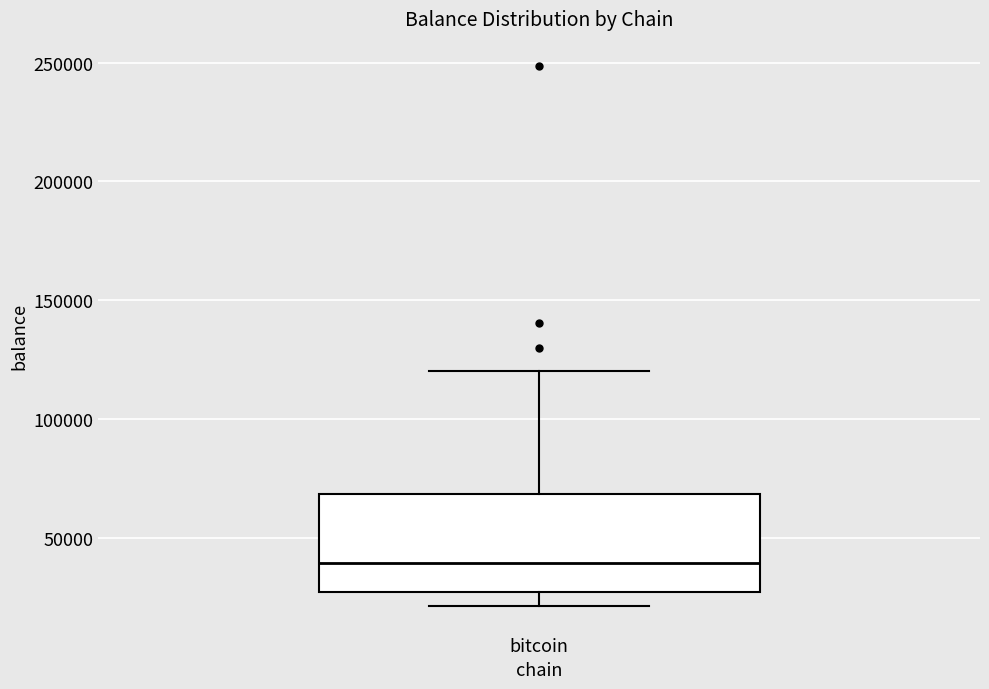

Read this box plot against the y-axis: the position of the median line, the range covered by the box, and the ends of both whiskers. The values are not printed on the chart, so give them approximately, as read against the axis.

median 40000, box 25000 to 70000, whiskers 20000 to 120000